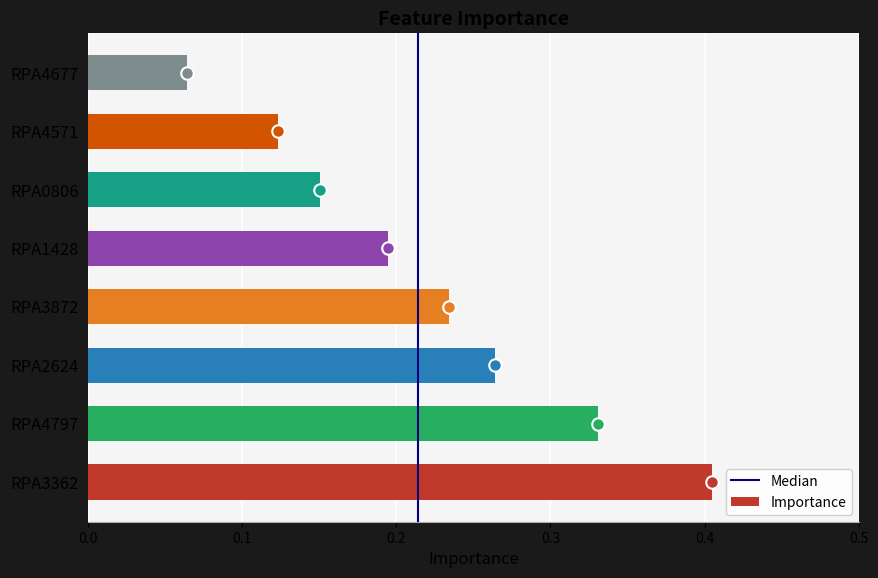

What is the maximum value shown in the chart?

0.4